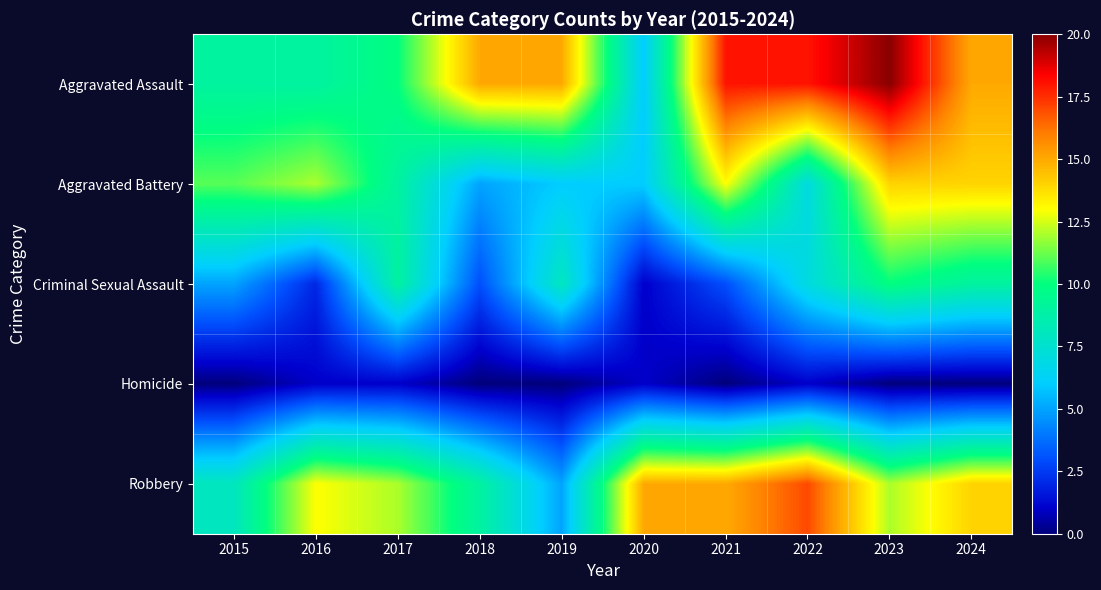

What is the difference between the highest and lowest values at 2020?

14